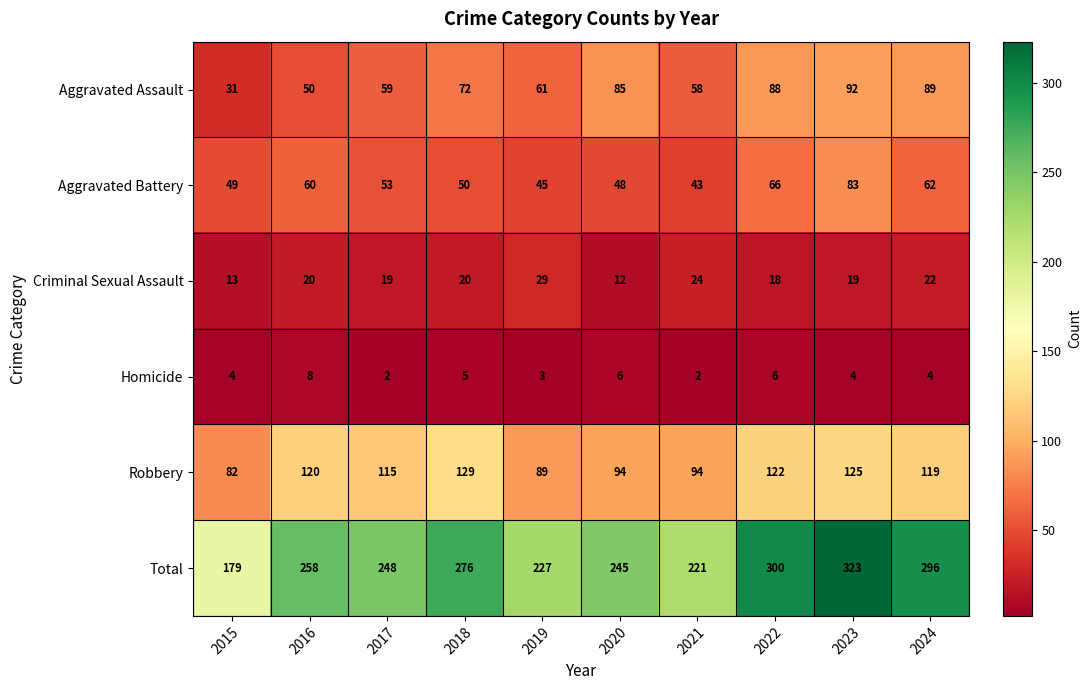

What is the difference between the Aggravated Assault values at 2017 and 2016?

9